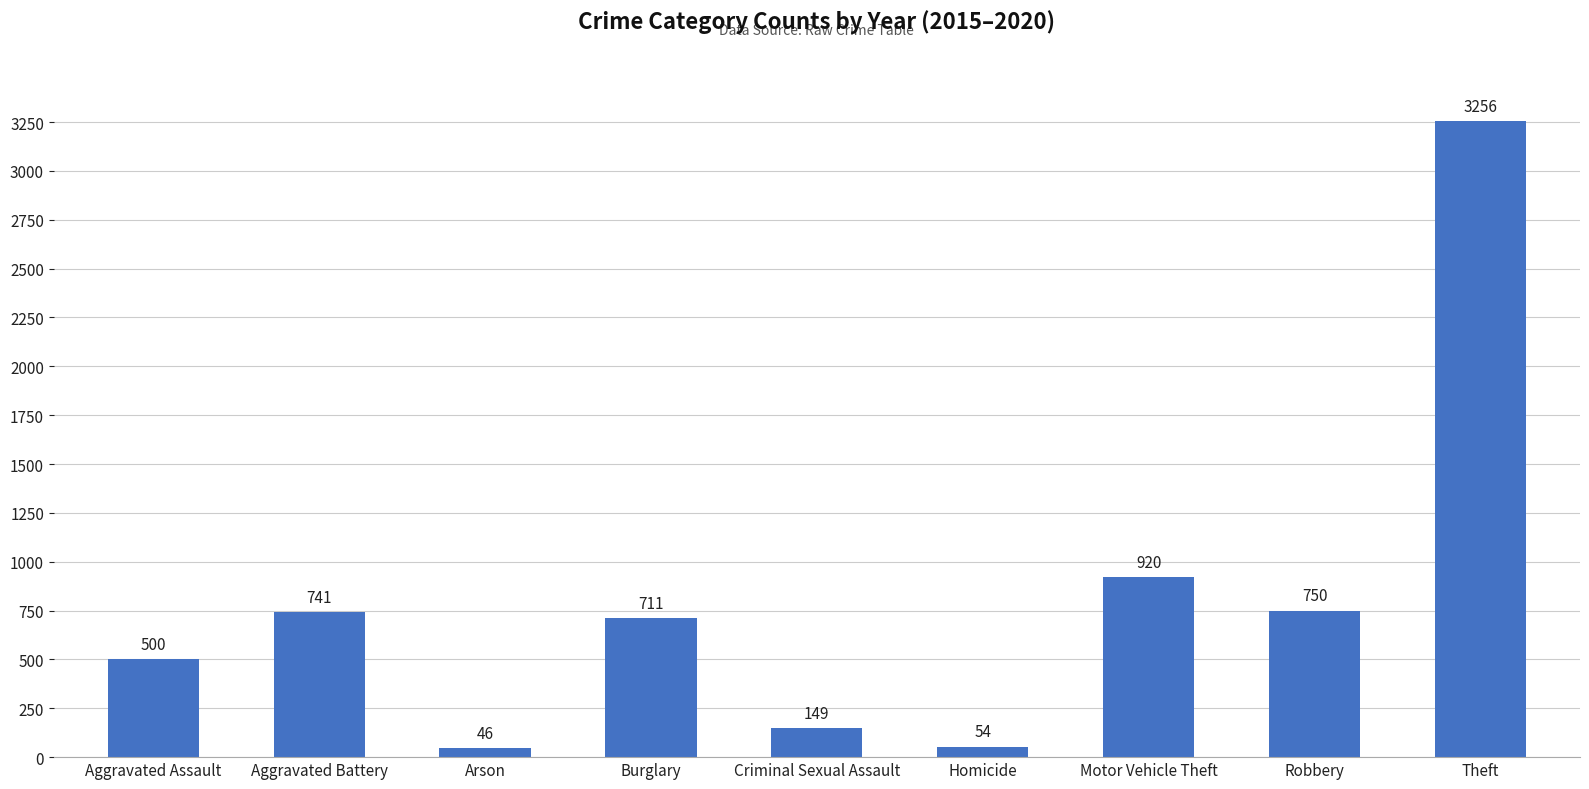

Reading left to right, extract all data points from this chart.

500	741	46	711	149	54	920	750	3256